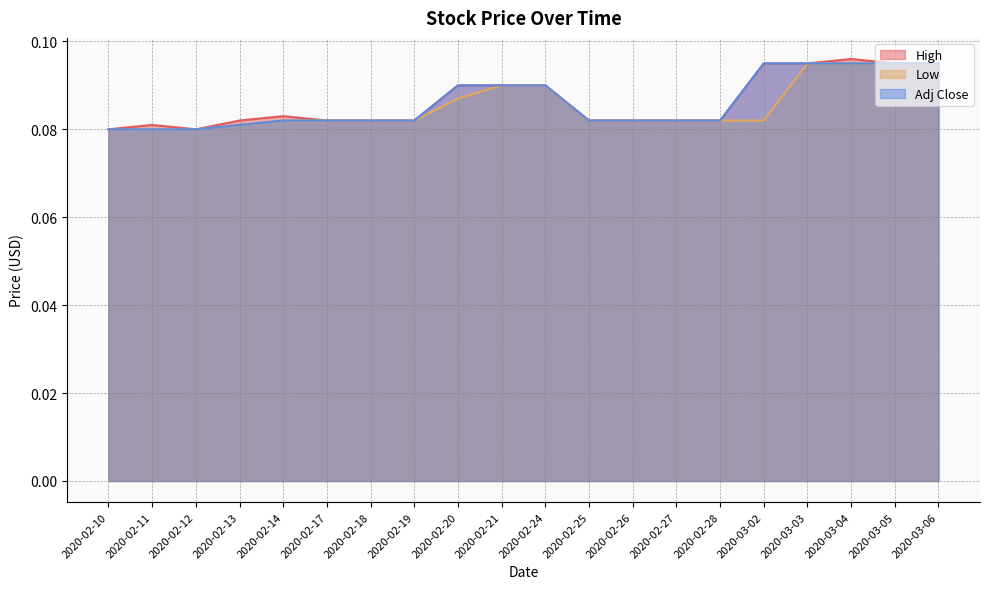

How many distinct data groups are displayed?

3